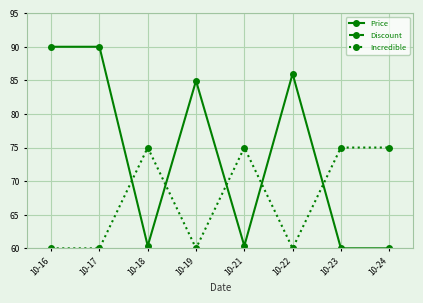

What are all the series names shown in the legend?

Price, Discount, Incredible